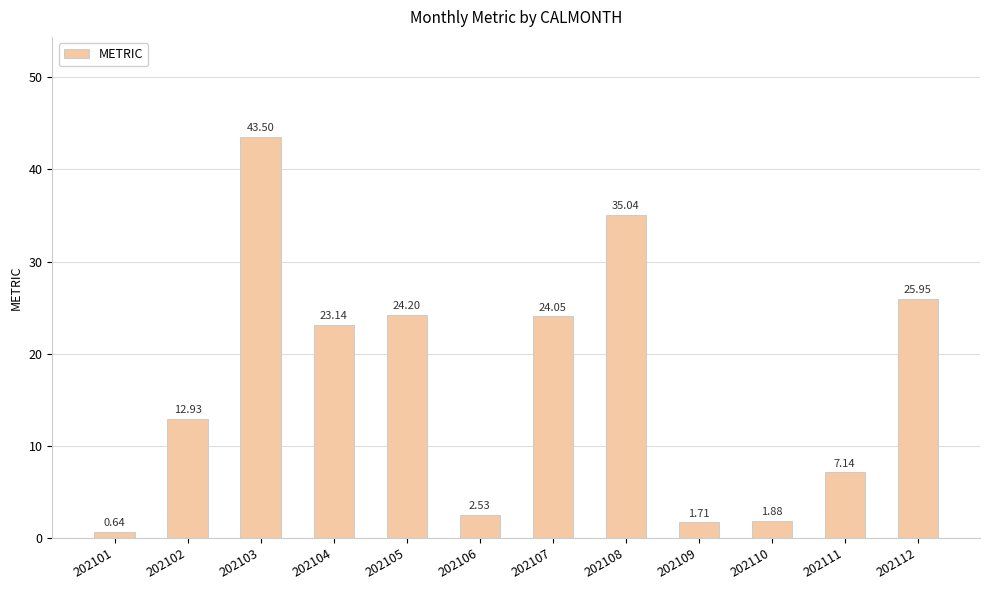

The value at 202112 is 25.9. True or false?

True